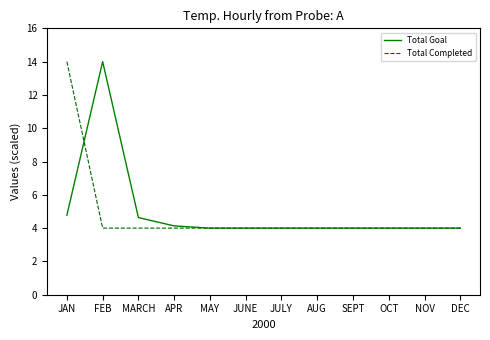

Reading right to left, transcribe all the data shown in this chart.

Total Goal: 4.0	4.0	4.0	4.0	4.0	4.0	4.0	4.0	4.1	4.6	14.0	4.8
Total Completed: 4.0	4.0	4.0	4.0	4.0	4.0	4.0	4.0	4.0	4.0	4.0	14.0